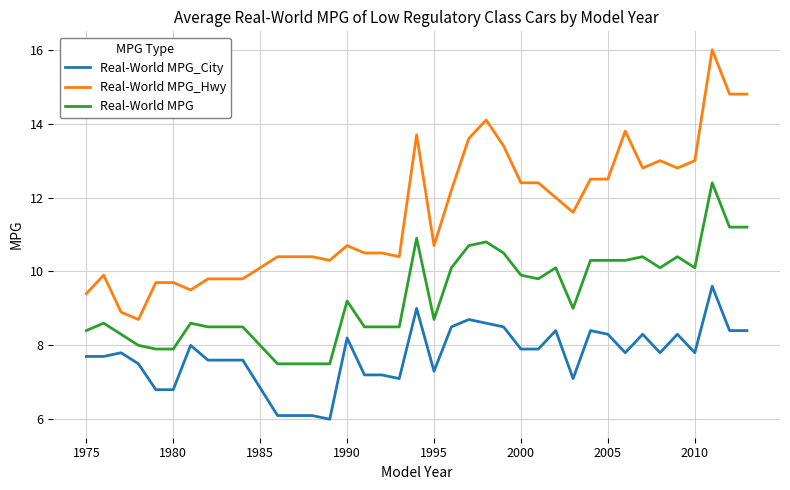

True or false: Real-World MPG_City and Real-World MPG intersect in this chart.

False